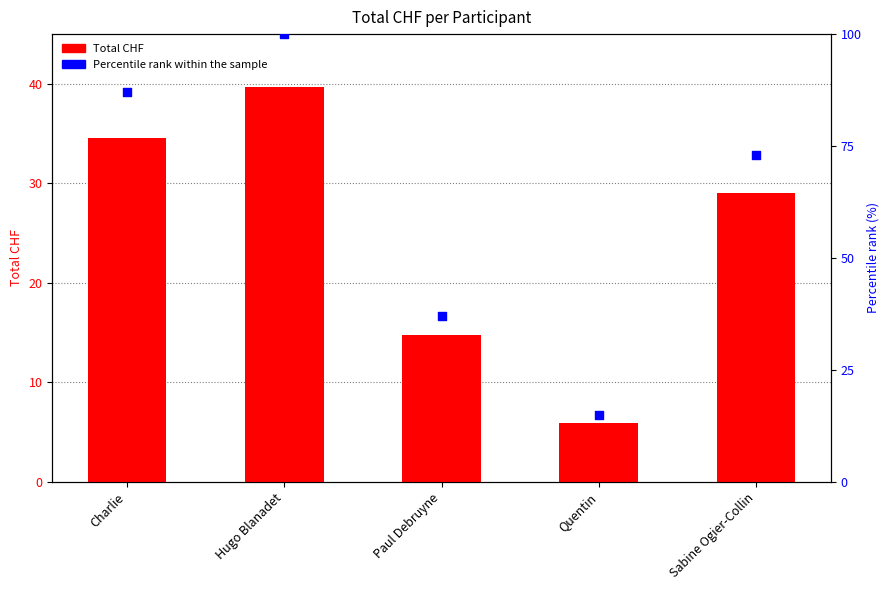

Which series reaches the maximum Y coordinate?

Percentile rank within the sample